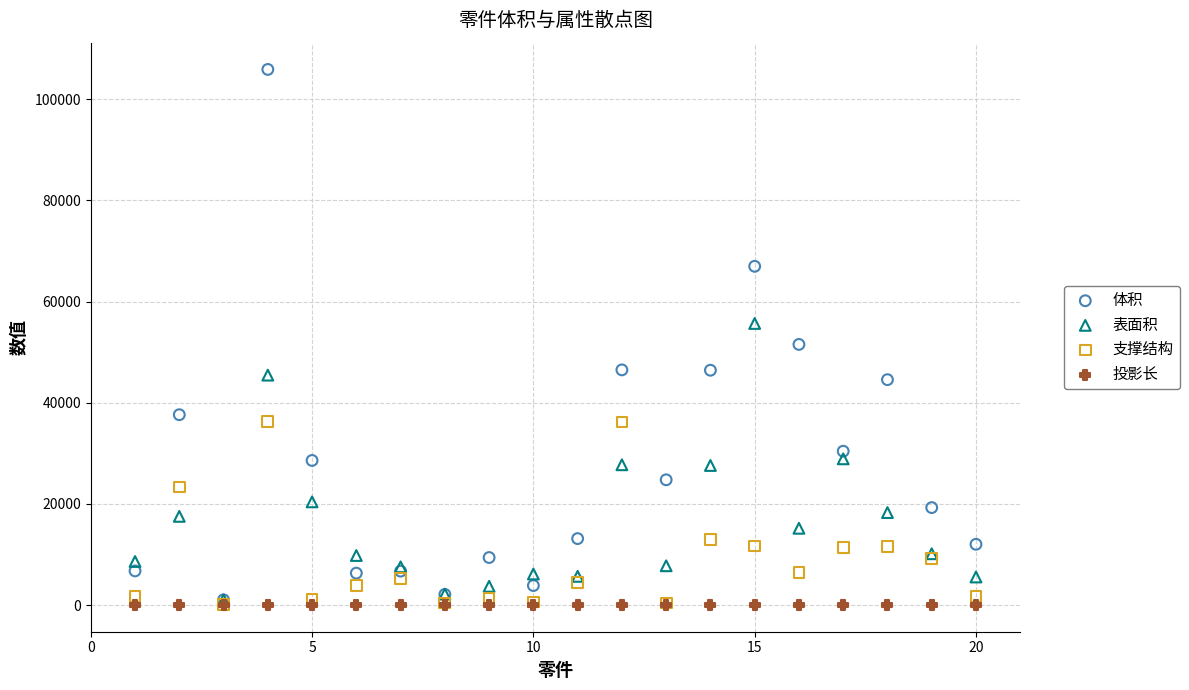

What are all the series names shown in the legend?

体积, 表面积, 支撑结构, 投影长